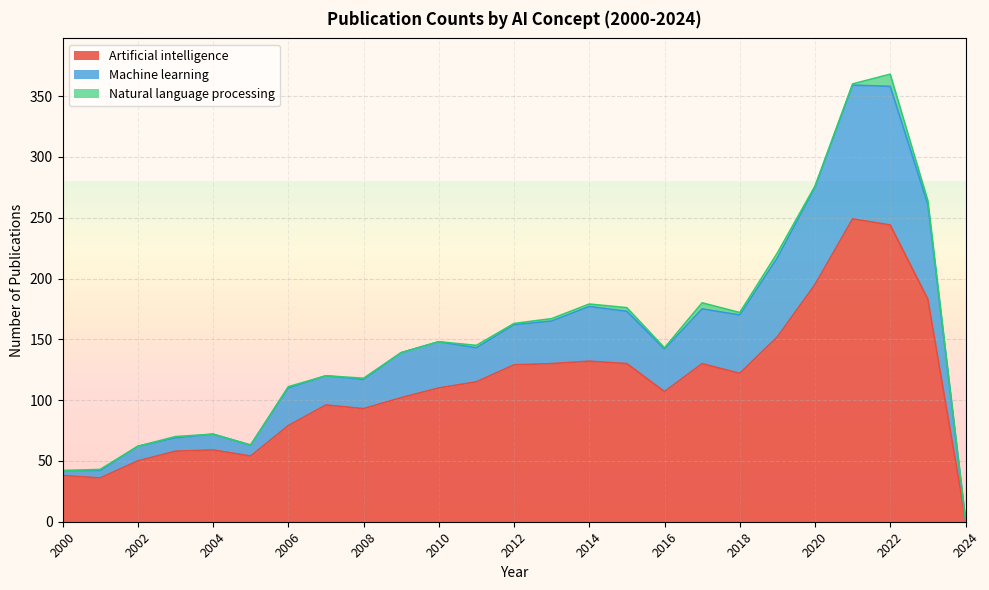

Where is the first local minimum for Artificial intelligence?

2001